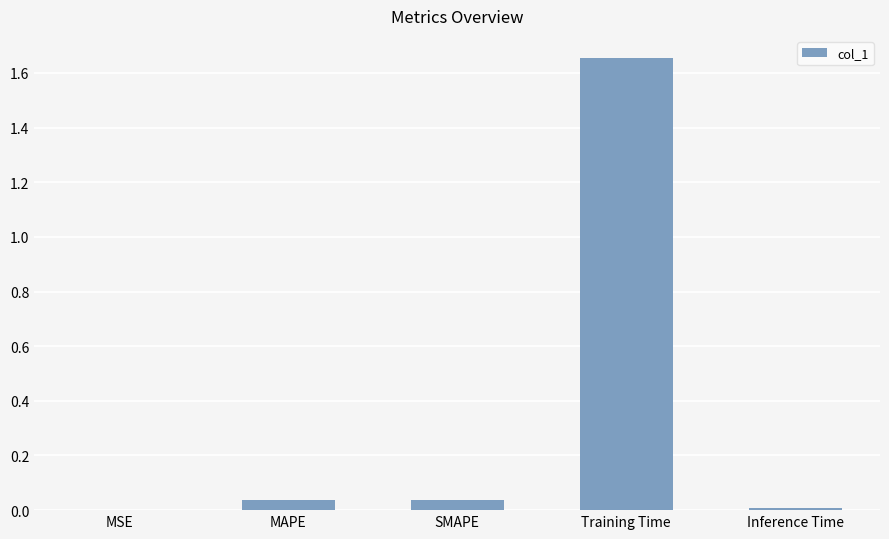

Which category has the highest value across all series?

Training Time